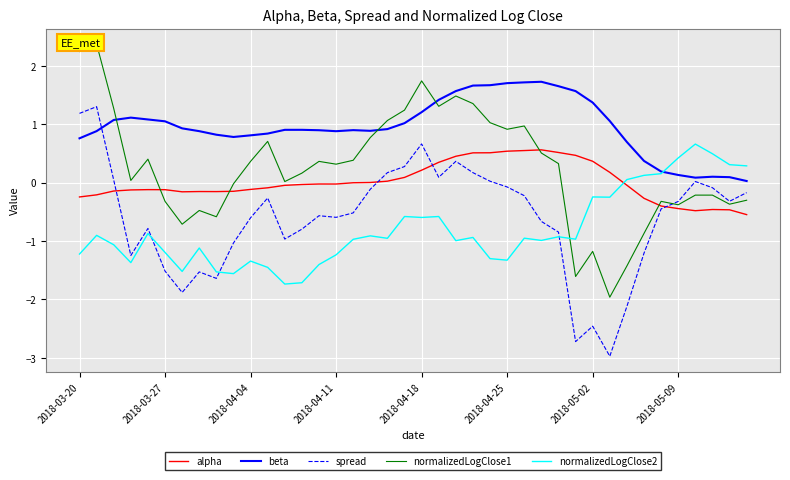

What is the total value across all series at 16?

-0.2